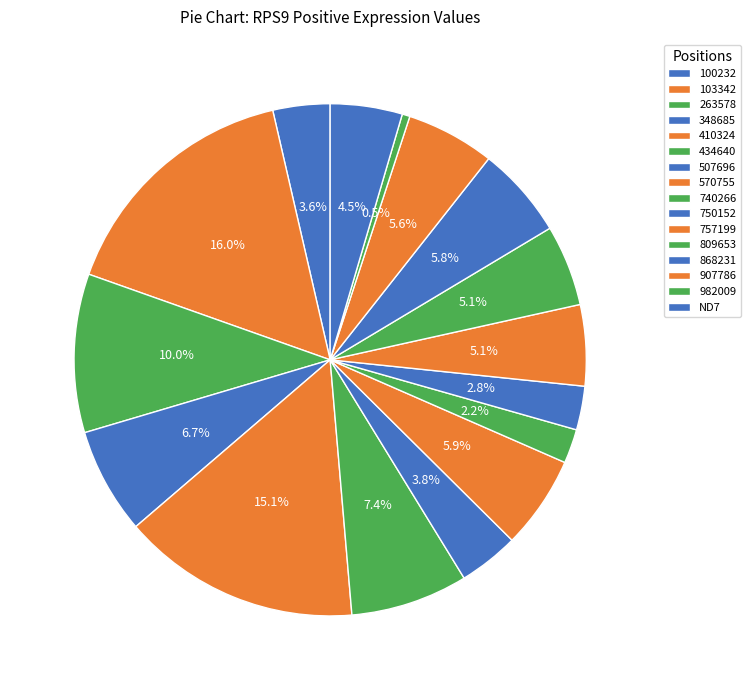

To the nearest percent, what is the difference between the 348685 and 410324 slice percentages?

8%